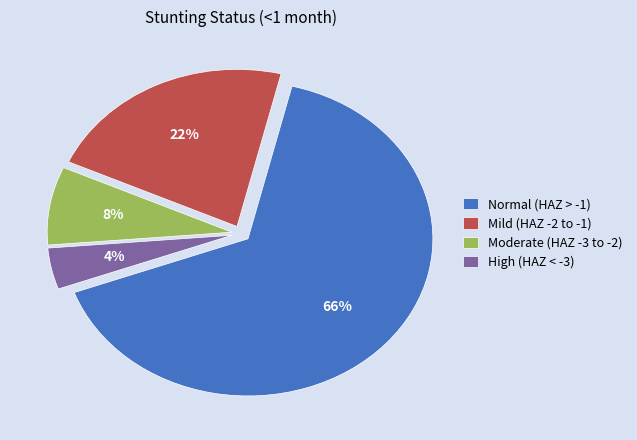

To the nearest percent, what percentage of the pie is Moderate (HAZ -3 to -2)?

8%